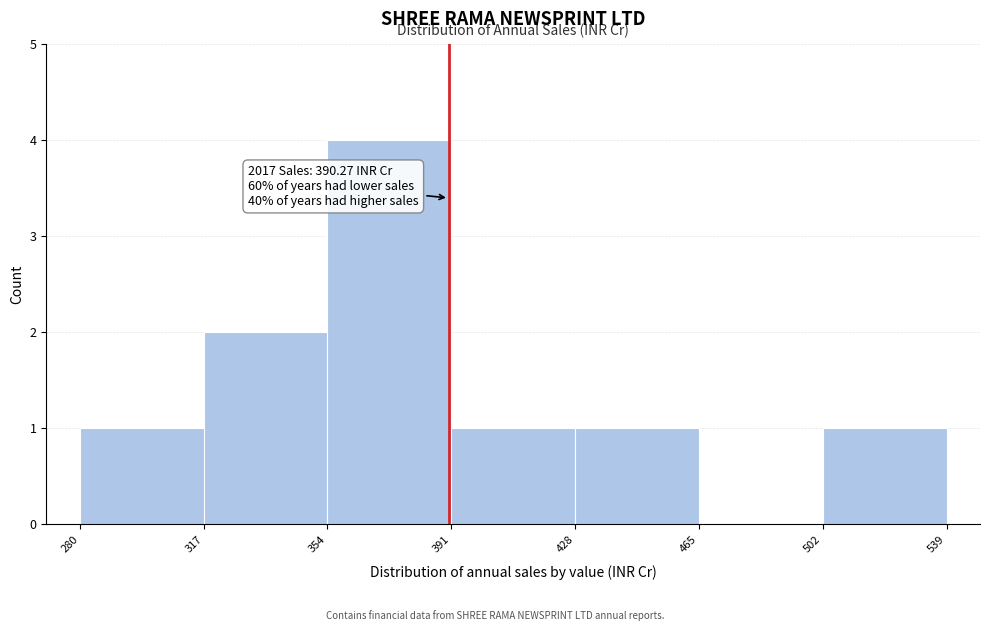

Which range on the x-axis has the tallest bar?

354 to 391